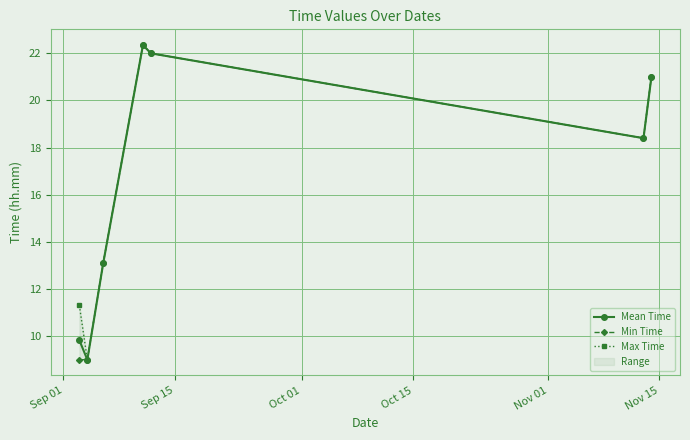

How many interior local valleys does the Mean Time series have?

2